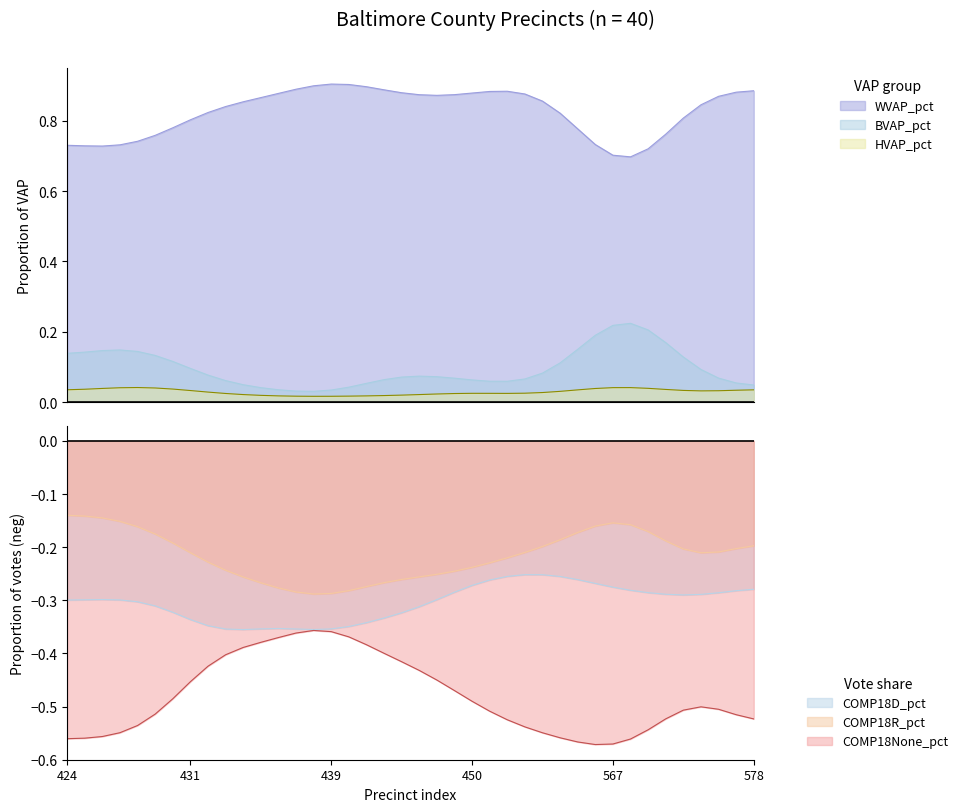

True or false: BVAP_pct and WVAP_pct intersect in this chart.

False